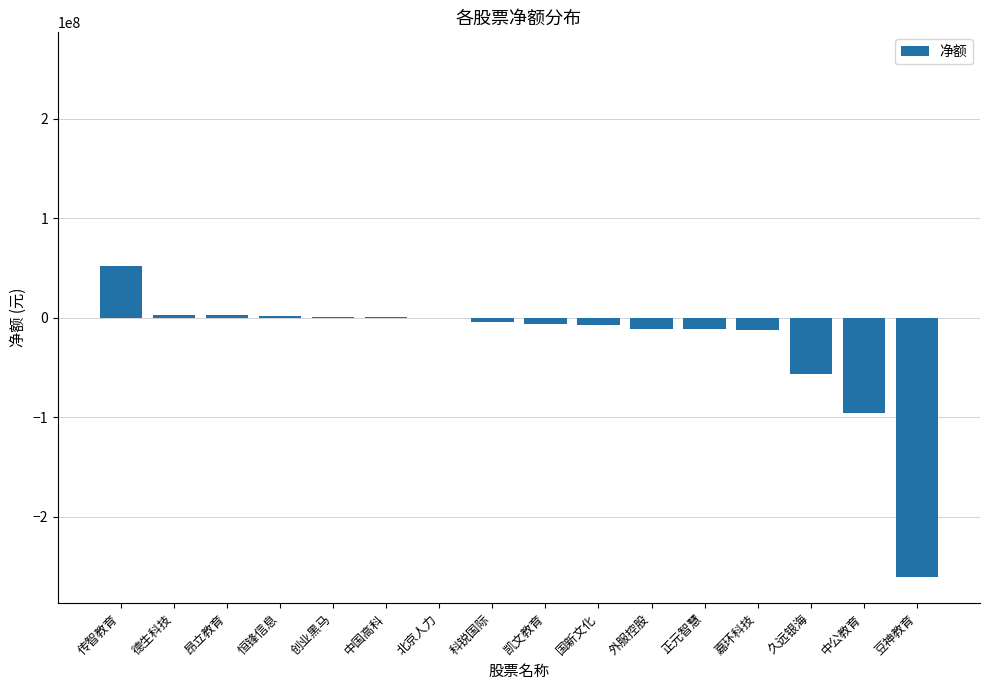

What is the change in value from 德生科技 to 久远银海?

-58697054